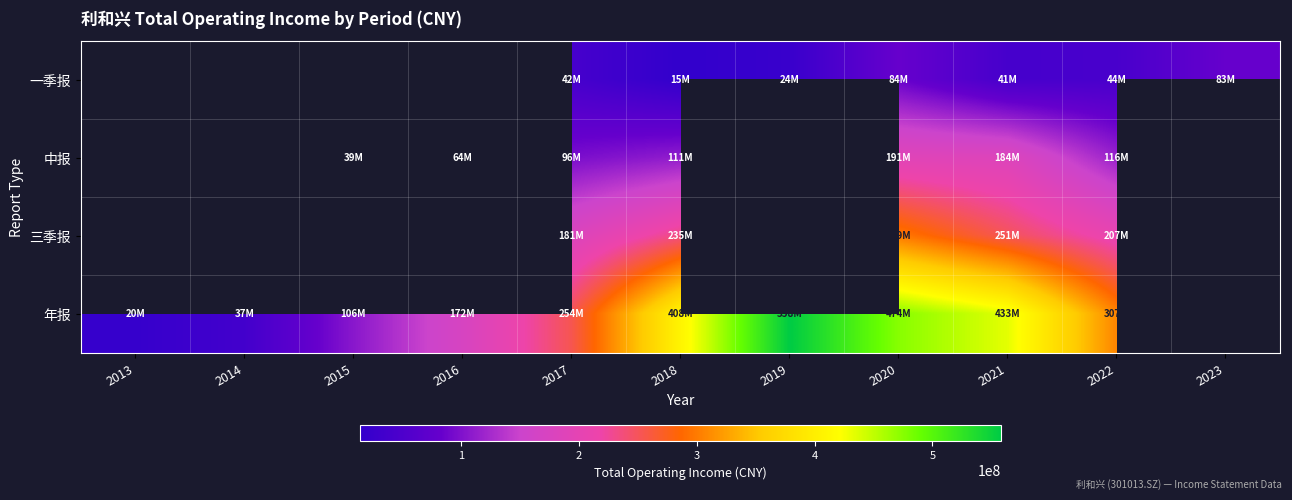

How many distinct data groups are displayed?

4